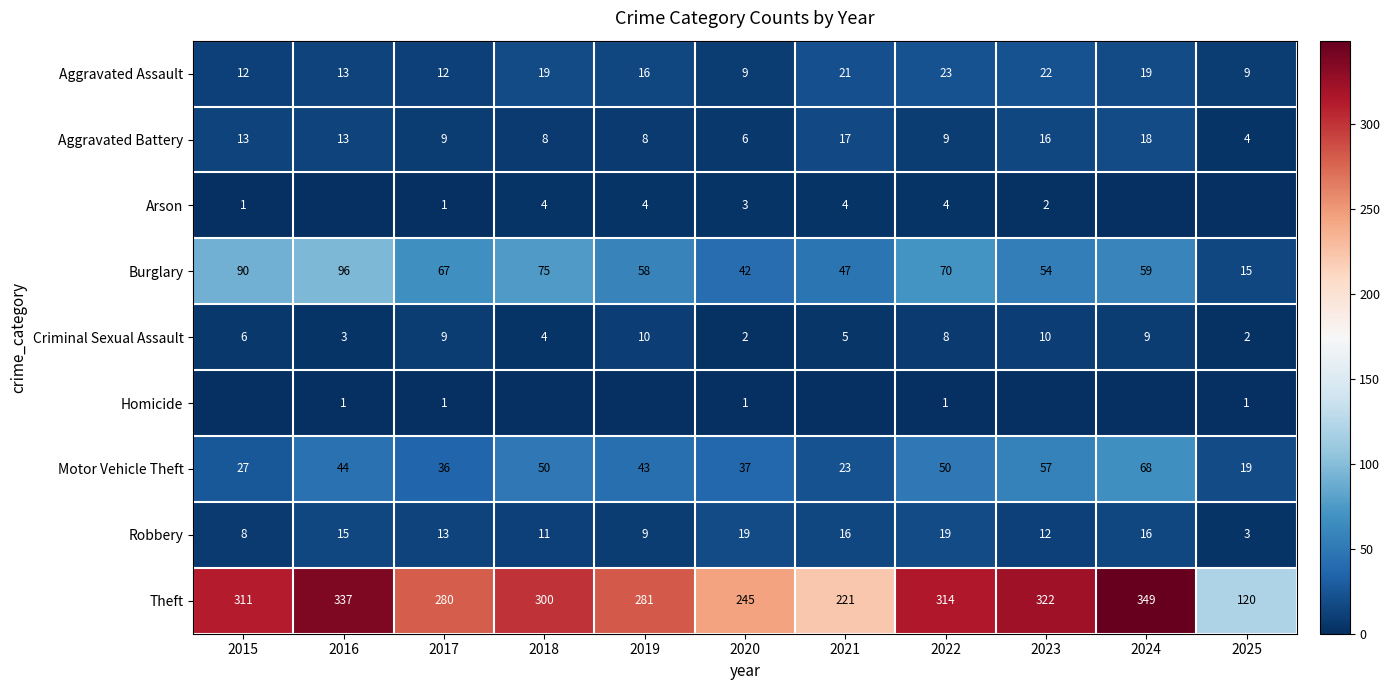

True or false: Burglary has a value of 15 at 2021.

False